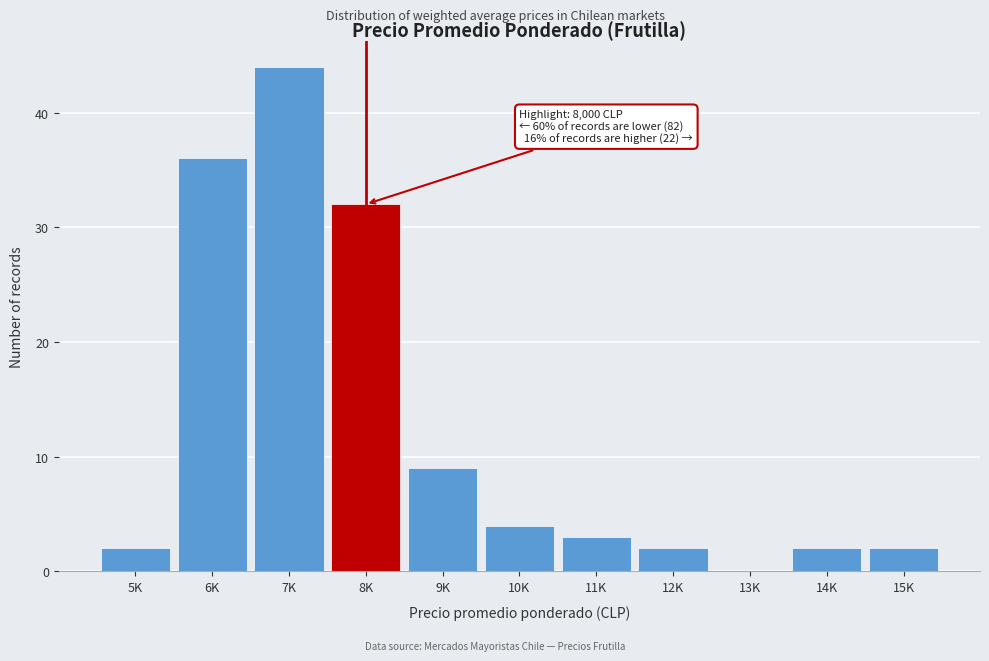

Reading left to right, transcribe all the data shown in this chart.

5K=2	6K=36	7K=44	8K=32	9K=9	10K=4	11K=3	12K=2	13K=0	14K=2	15K=2